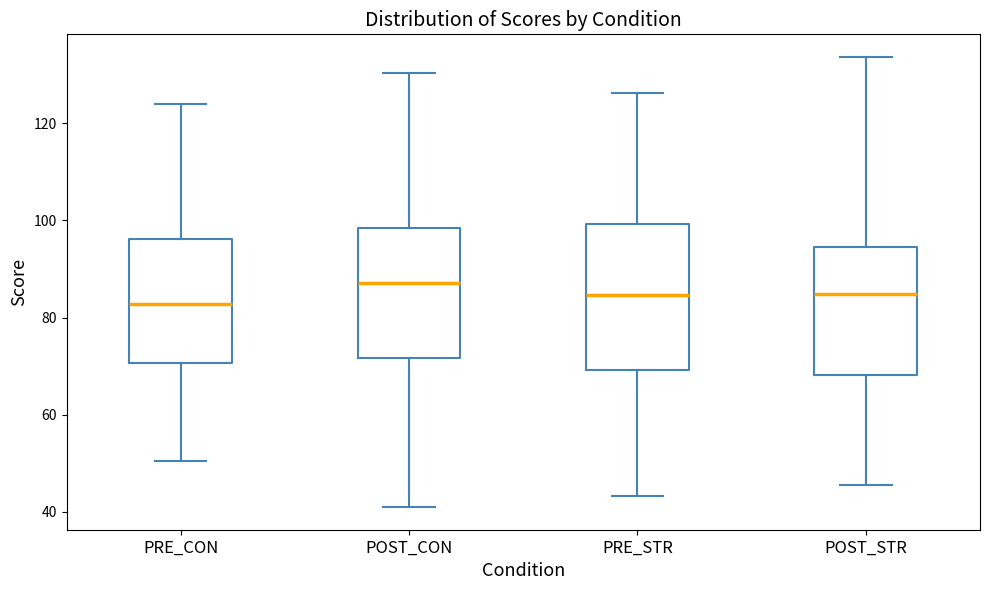

Comparing the boxes themselves (not the whiskers), which one is the tallest?

PRE_STR